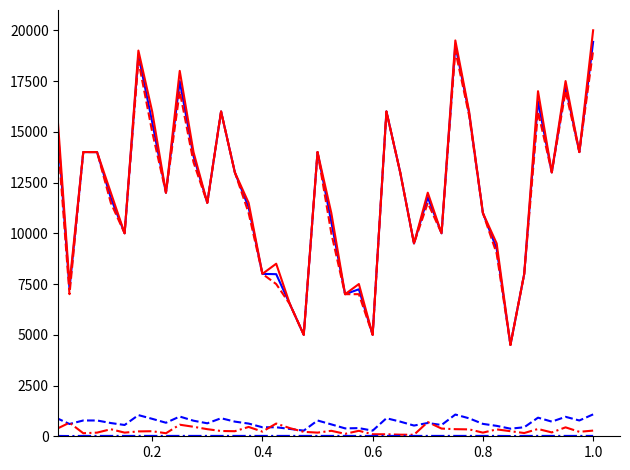

What is the maximum value shown in the chart?

20000